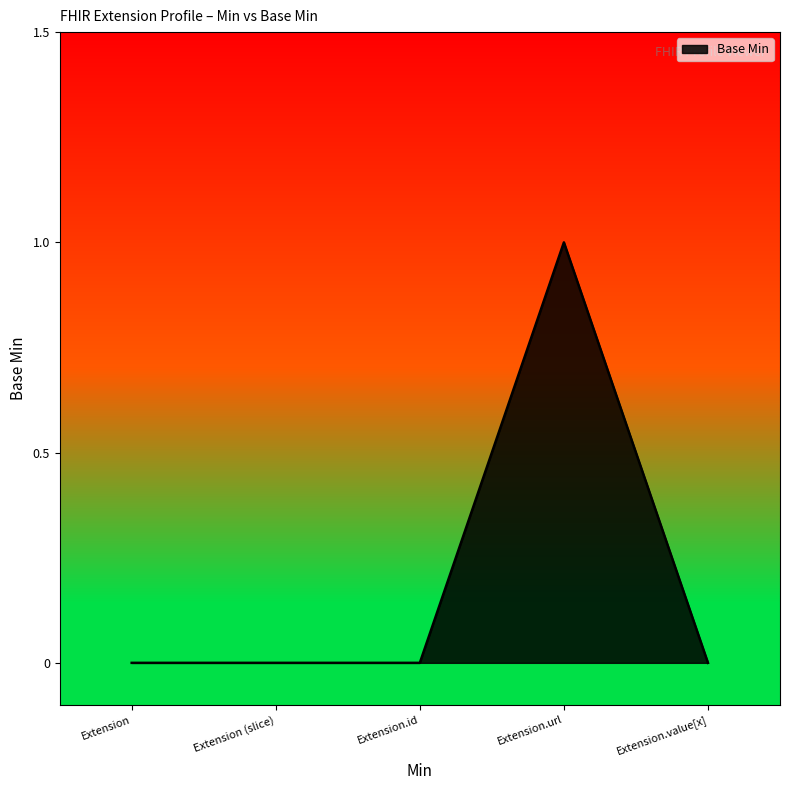

Which has a higher value, Extension (slice) or Extension.url?

Extension.url